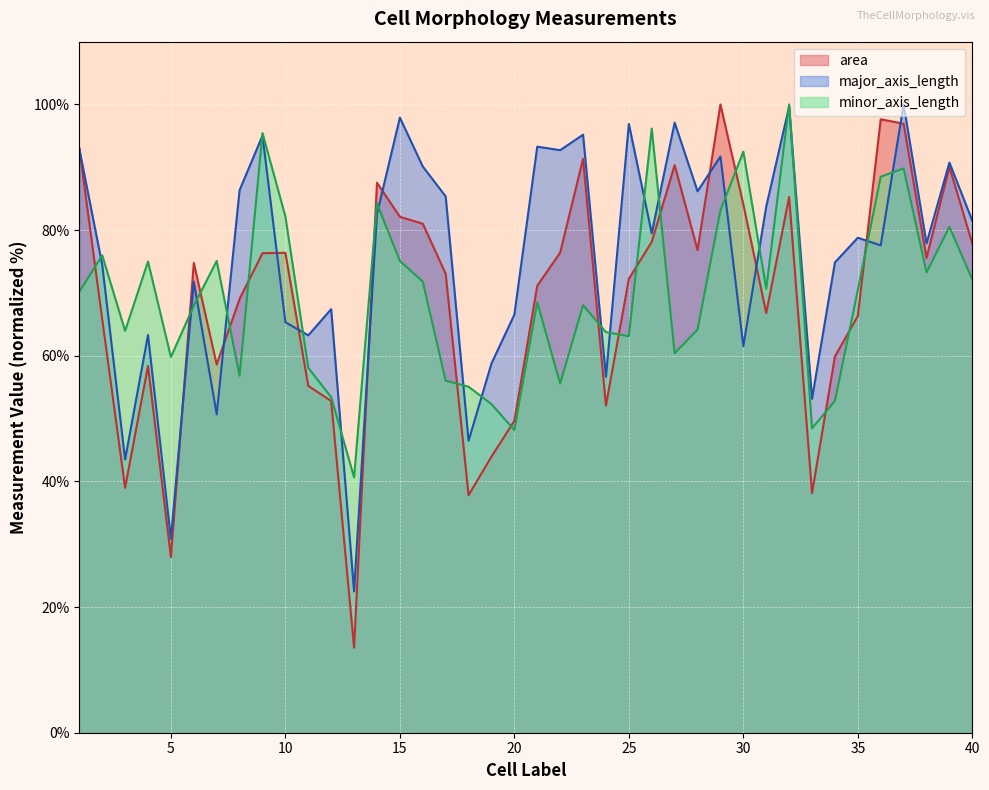

At which label does area first exceed 74?

1